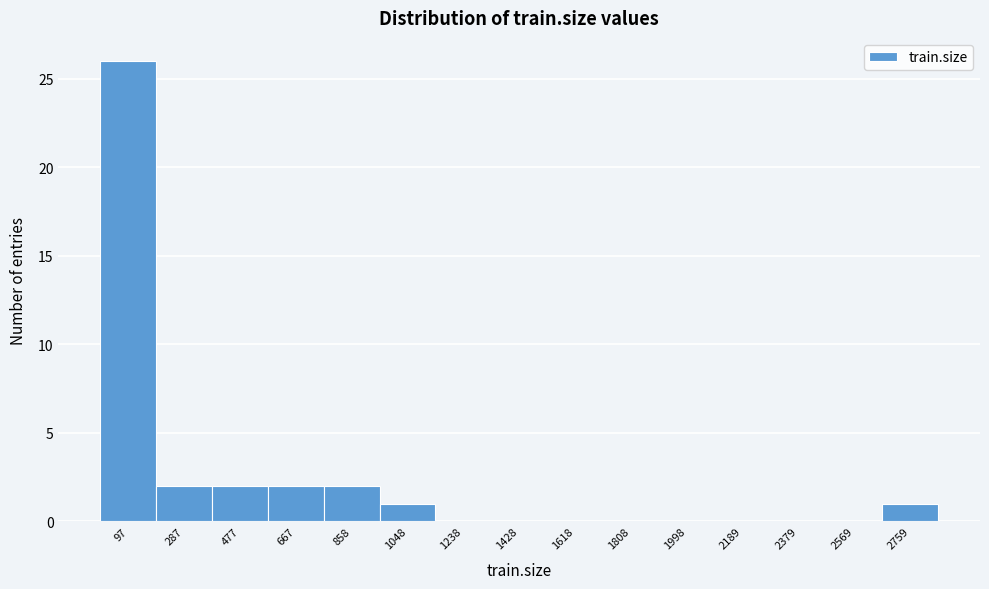

Reading left to right, transcribe this chart: for each bar, give the range it covers on the x-axis and its height. Neither the bar edges nor the heights are printed on the chart, so give them approximately, as read against the axes.

0 to 200: 26
200 to 380: 2
380 to 580: 2
580 to 760: 2
760 to 960: 2
960 to 1140: 1
1140 to 1340: 0
1340 to 1520: 0
1520 to 1720: 0
1720 to 1900: 0
1900 to 2100: 0
2100 to 2280: 0
2280 to 2480: 0
2480 to 2660: 0
2660 to 2860: 1